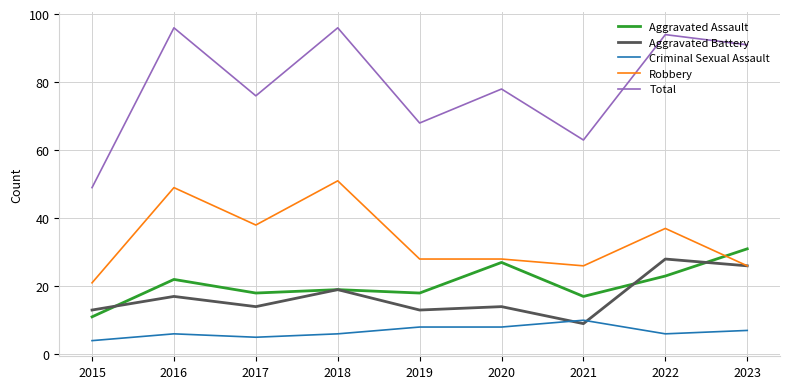

The Robbery series shows 24 at 2022. True or false?

False